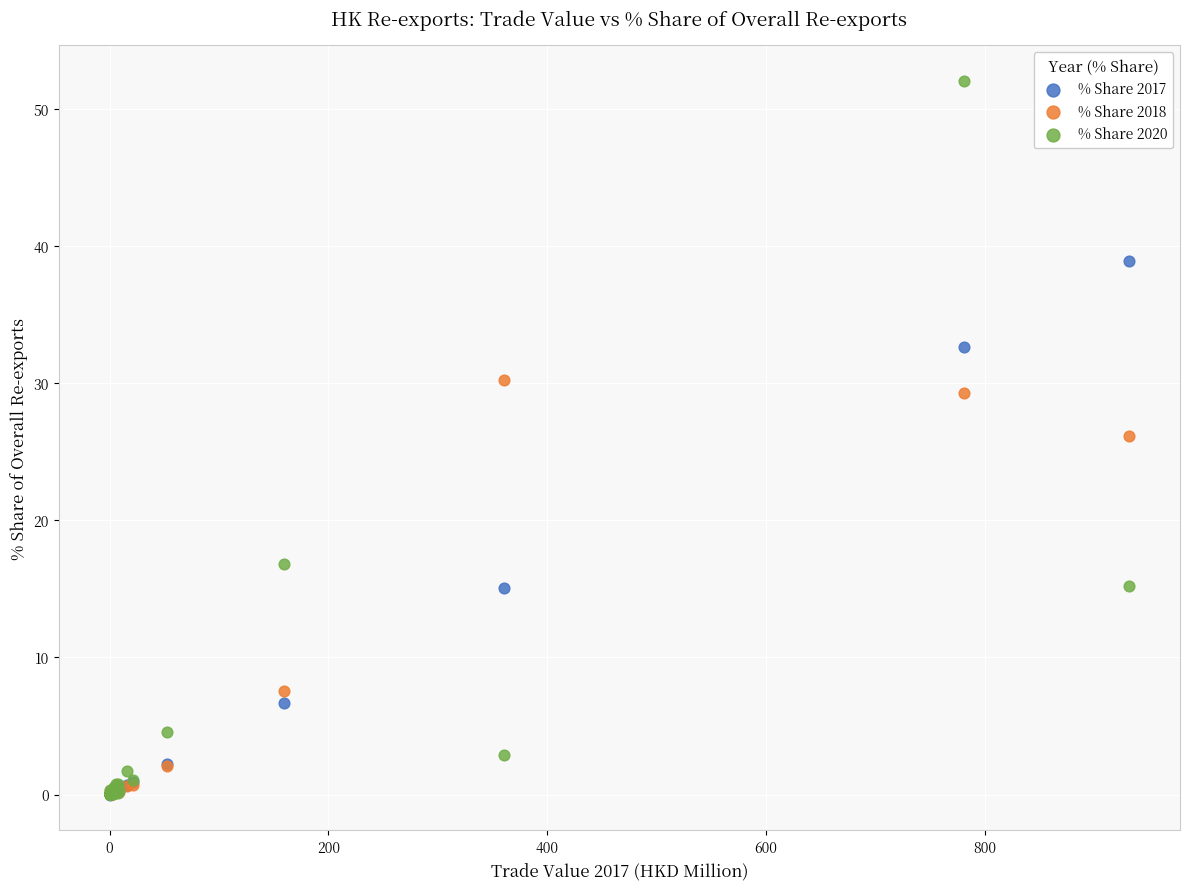

What are all the series names shown in the legend?

% Share 2017, % Share 2018, % Share 2020